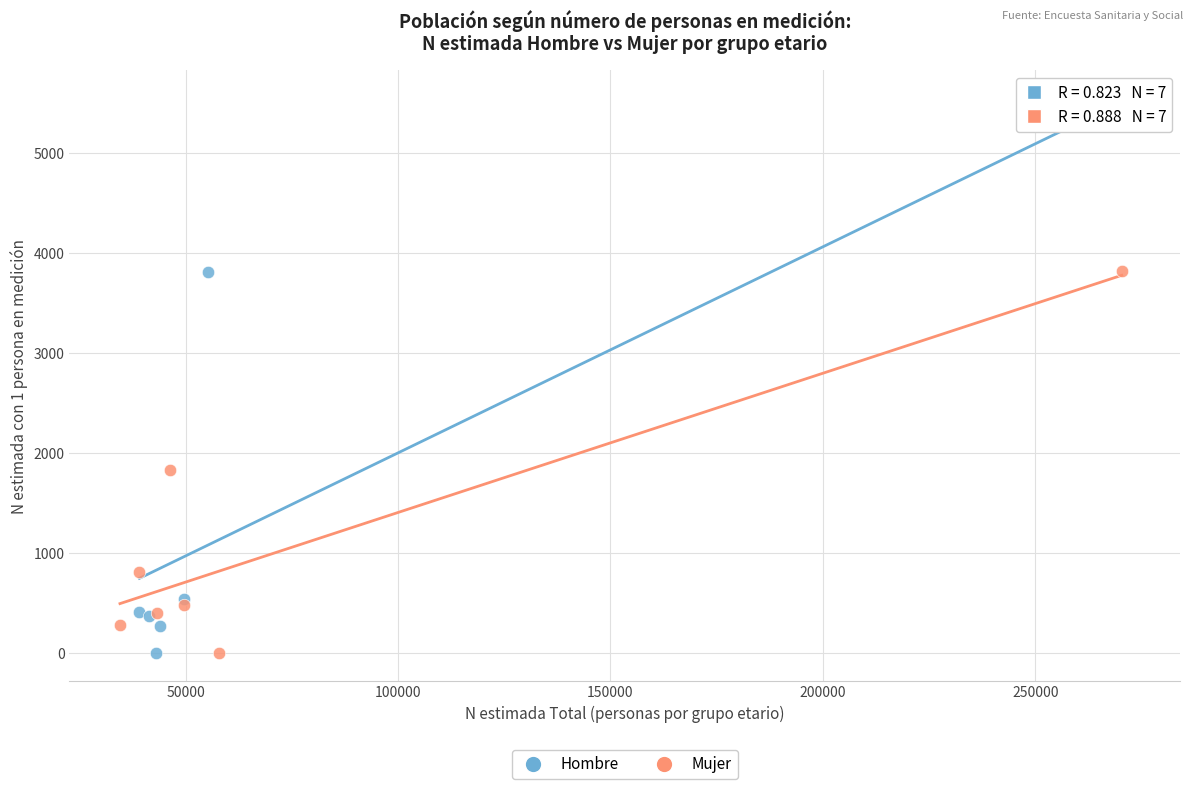

Which series has the widest spread of Y values?

Hombre